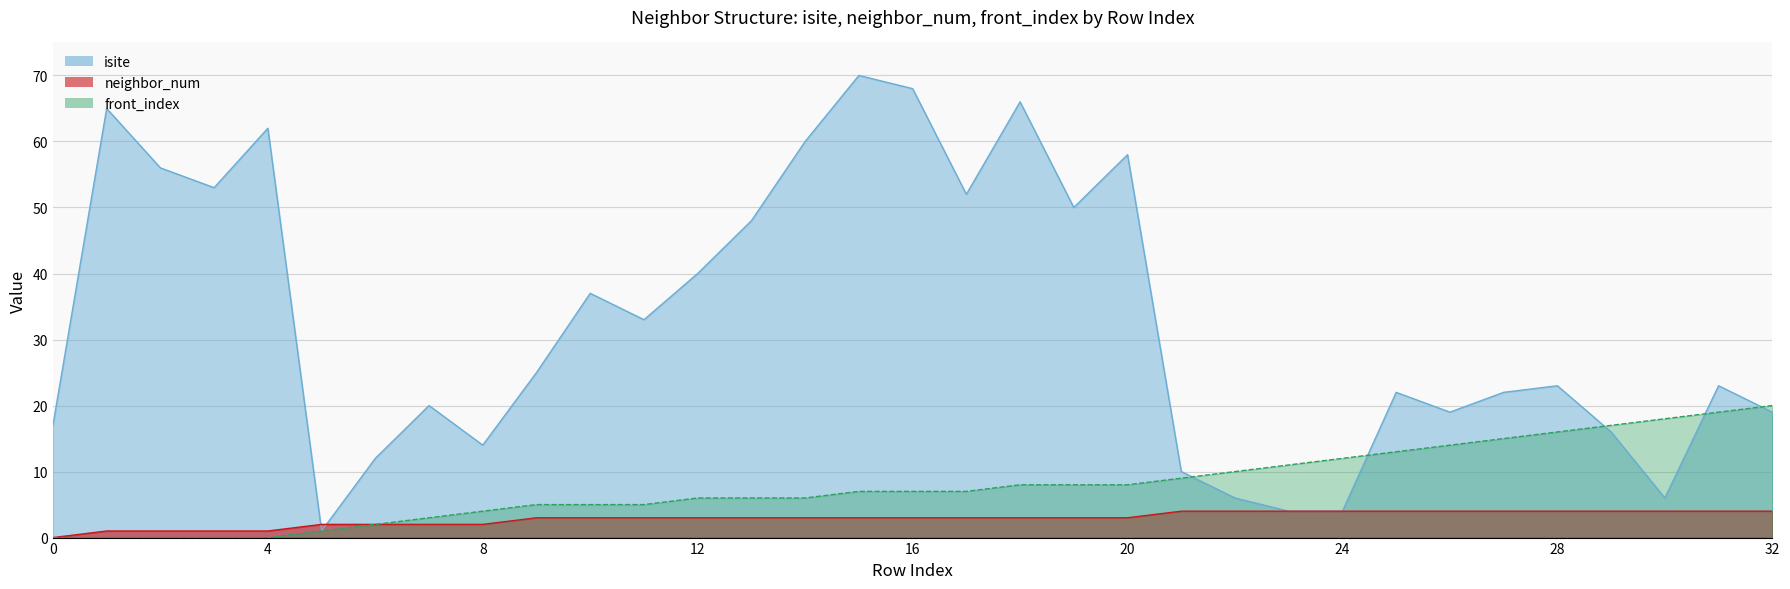

How many lines are shown in the chart?

3